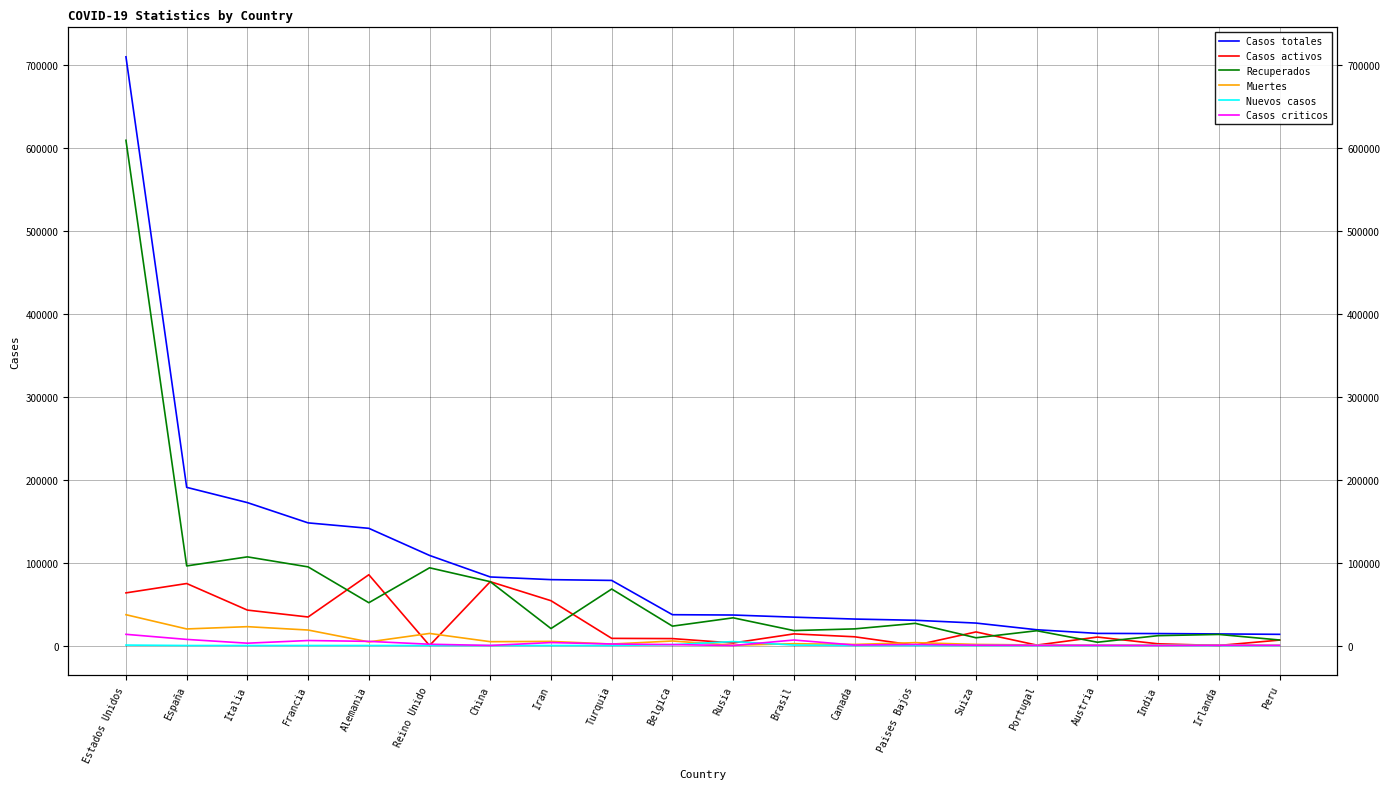

Which series has the widest spread of values?

Casos totales